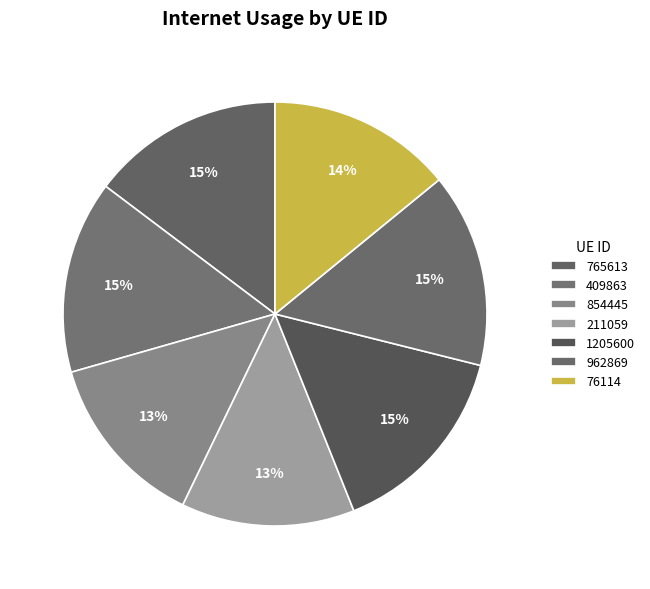

To the nearest percent, what is the average slice percentage?

14%